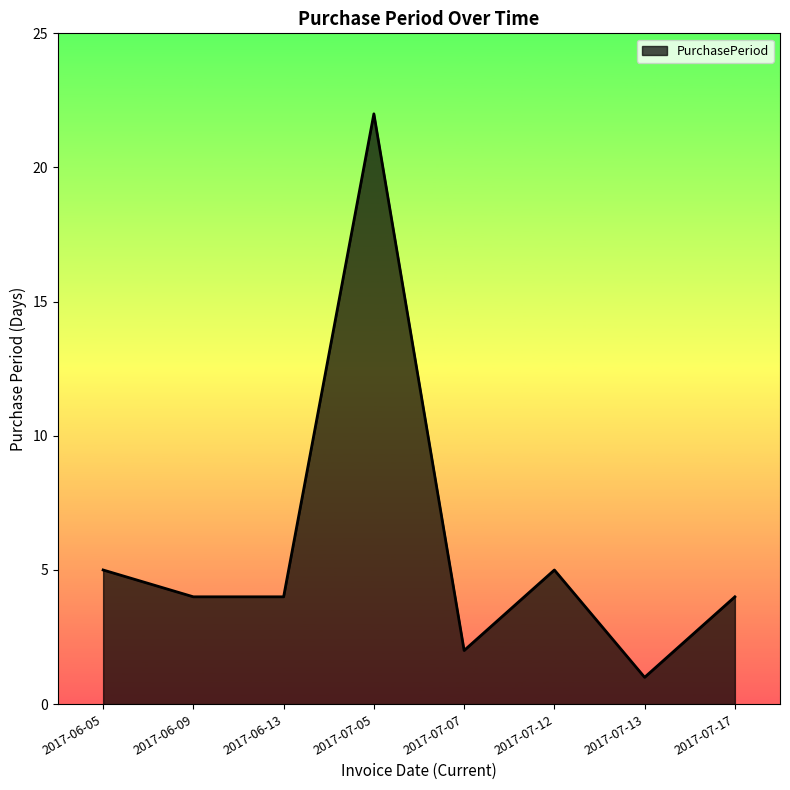

What position from the right is 2017-07-17?

1